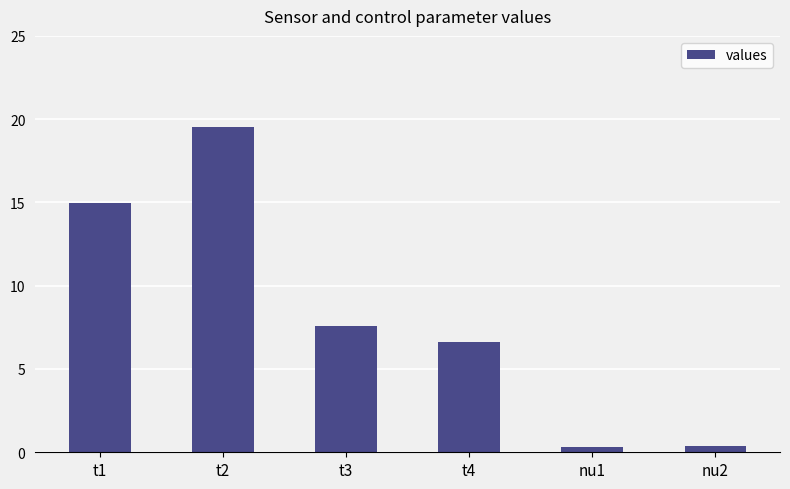

How many values are below 7?

3